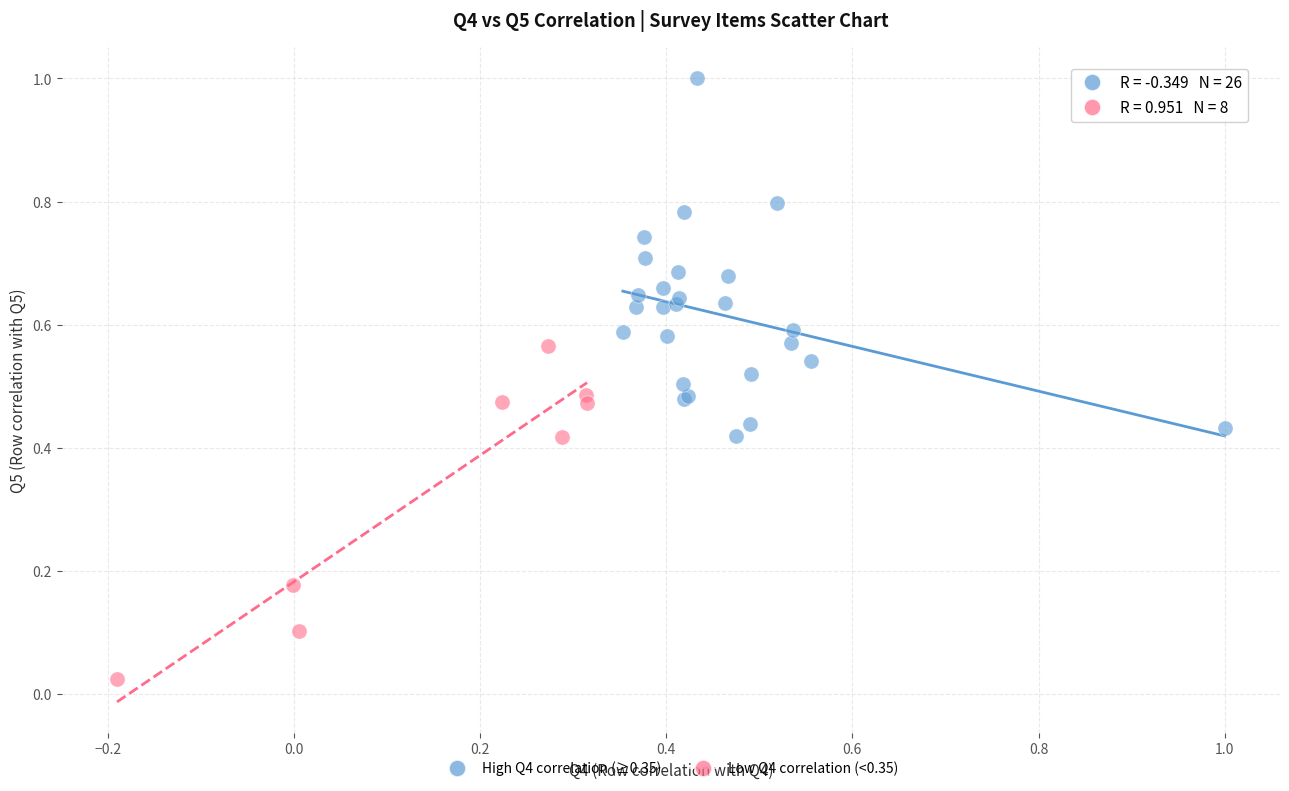

Which series reaches the minimum Y coordinate?

Low Q4 correlation (<0.35)